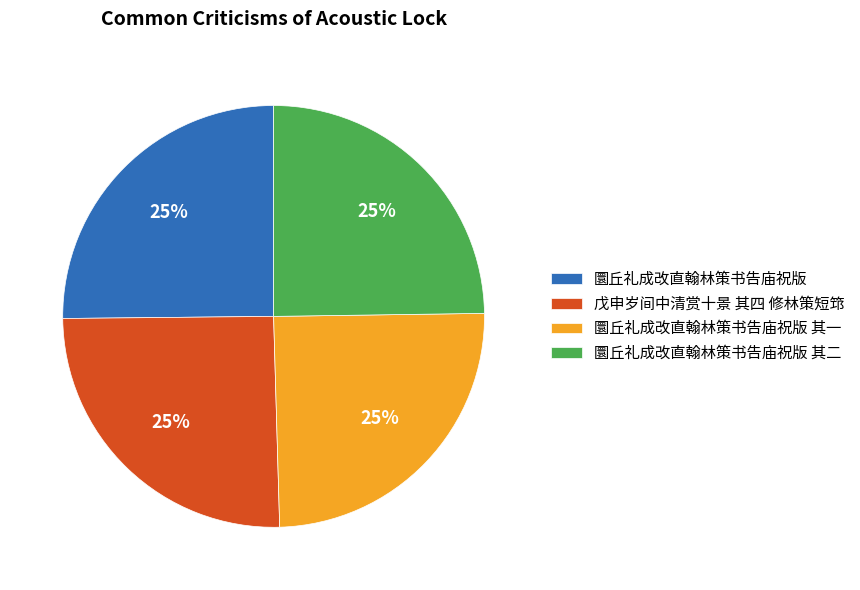

True or false: 圜丘礼成改直翰林策书告庙祝版 其二 accounts for 32% of the total.

False